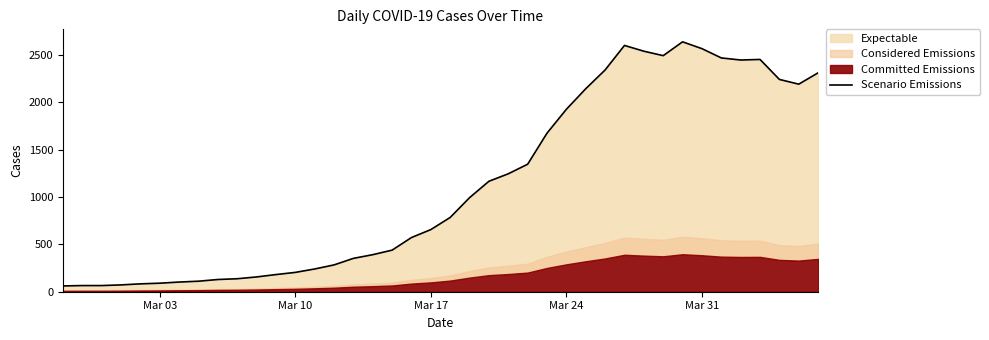

What is the sum of all values?

44951